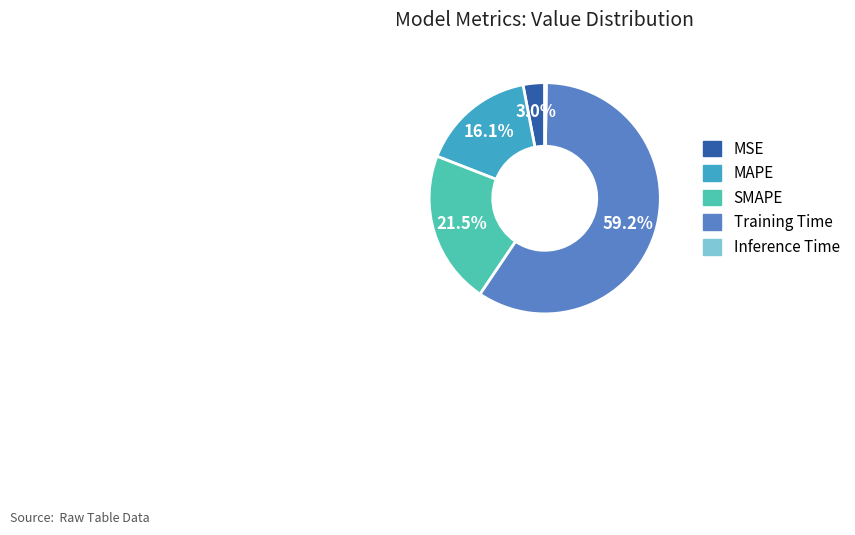

Does SMAPE account for over 50% of the chart?

No